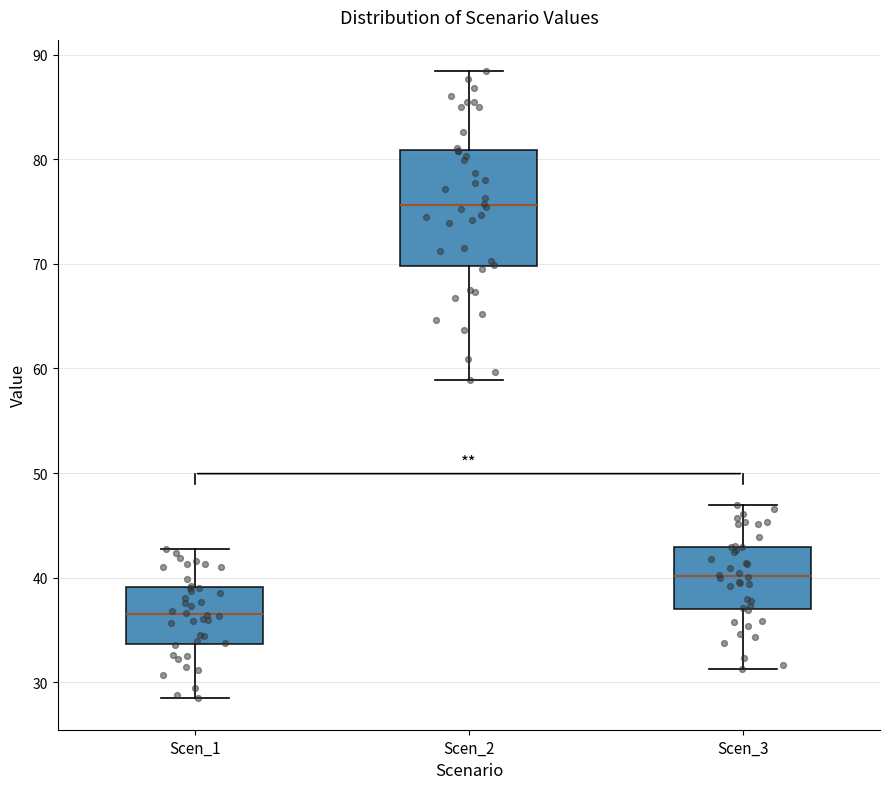

Reading left to right, transcribe this box plot: for each box, give where its median line is, the range the box spans, and where its two whiskers end, as read against the y-axis. The values are not printed on the chart, so give them approximately, as read against the axis.

Scen_1: median 37, box 34 to 39, whiskers 28 to 43
Scen_2: median 76, box 70 to 81, whiskers 59 to 88
Scen_3: median 40, box 37 to 43, whiskers 31 to 47